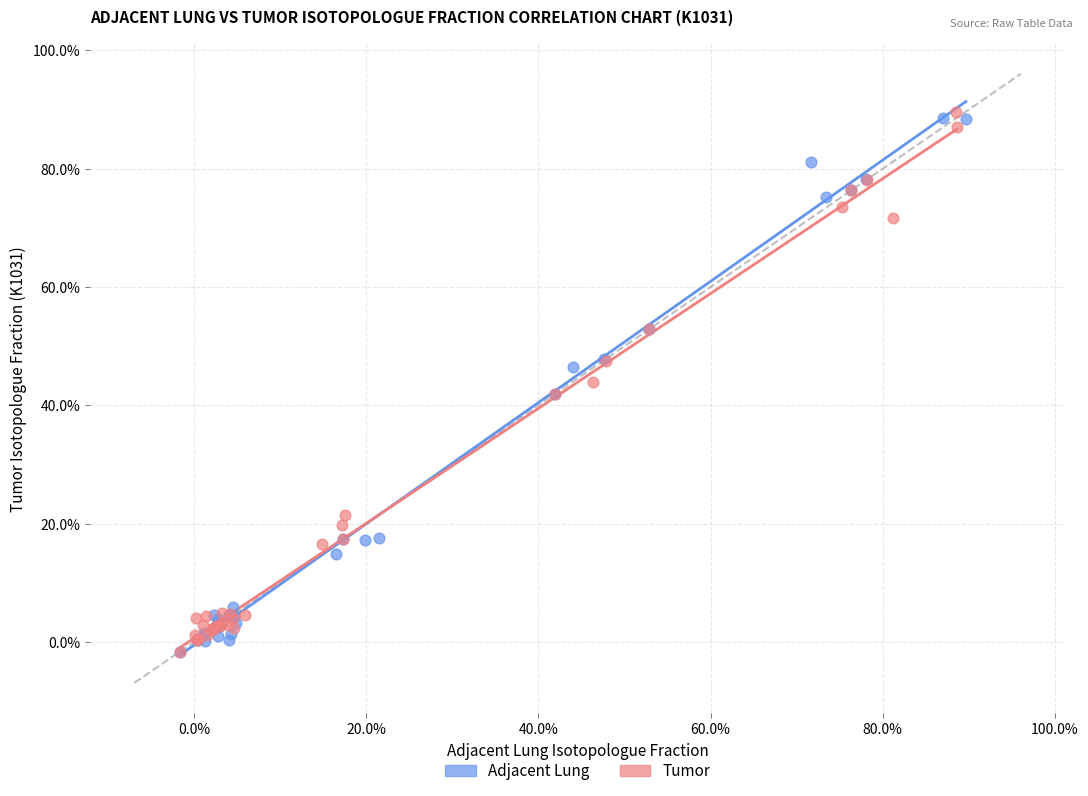

Which series contains the highest Y value?

Tumor